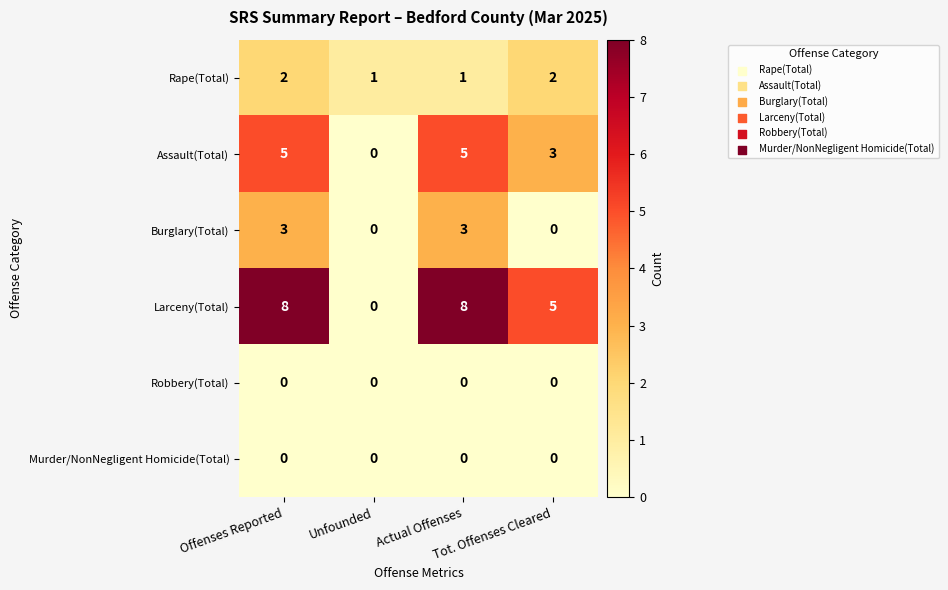

What is the greatest value displayed?

8